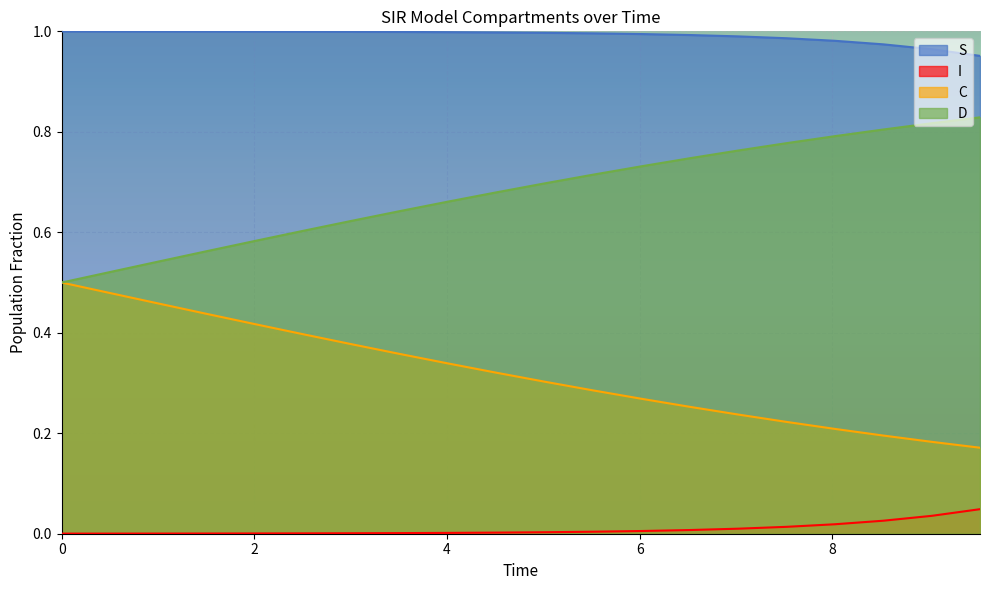

What are all the series names shown in the legend?

S, I, C, D